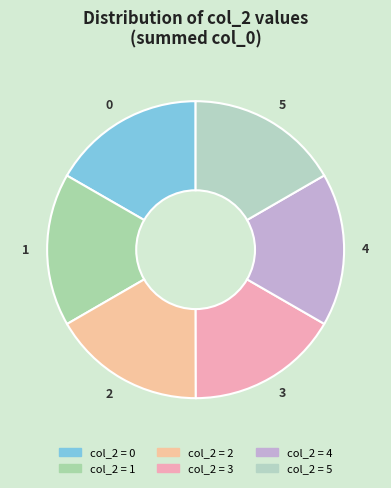

What is the smallest slice in the pie chart?

3